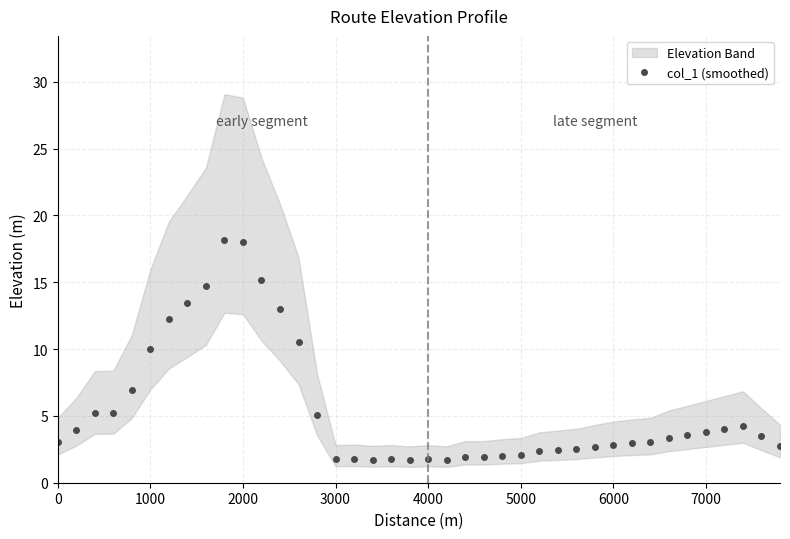

What is the lowest value of the col_1 (smoothed) series?

1.7